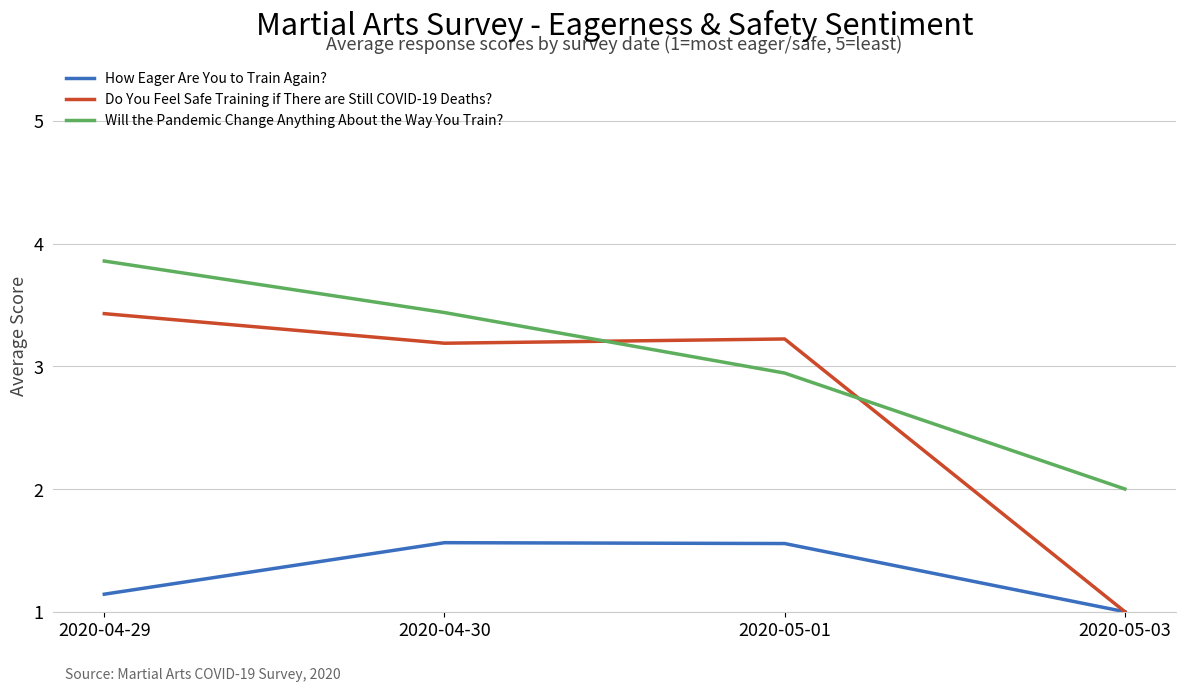

What position from the right is 2020-05-03?

1